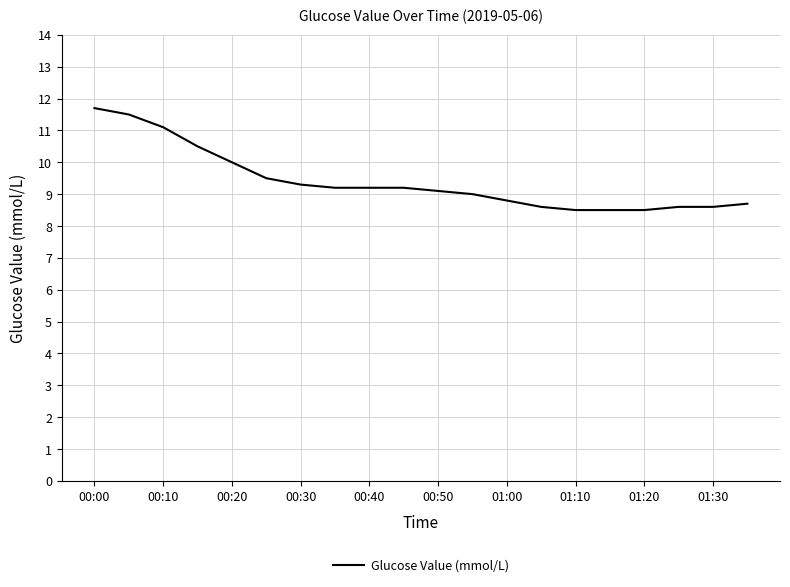

What is the smallest value displayed?

8.5